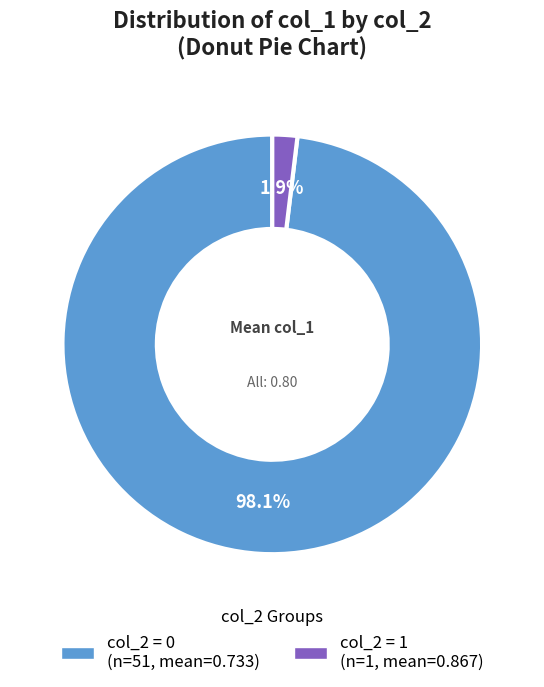

To the nearest percent, what is the average slice percentage?

50%